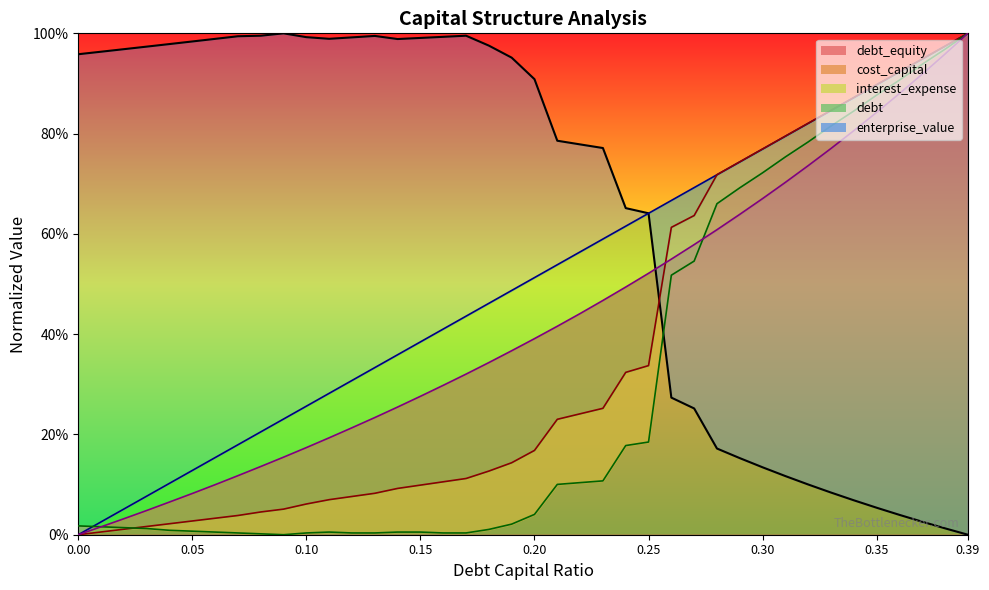

How many values in interest_expense_line are above zero?

39